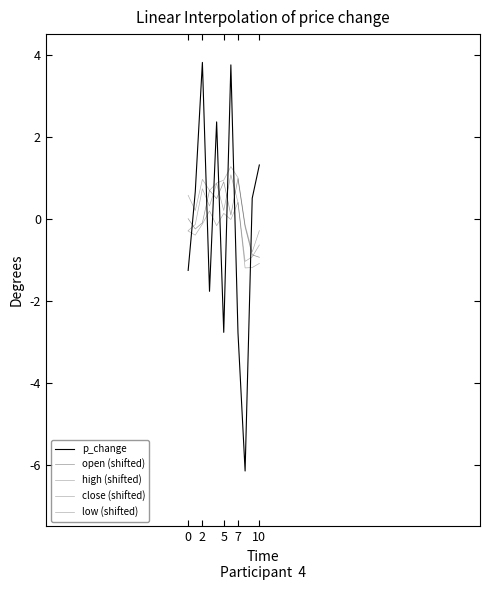

True or false: high (shifted) and close (shifted) cross at least once.

False